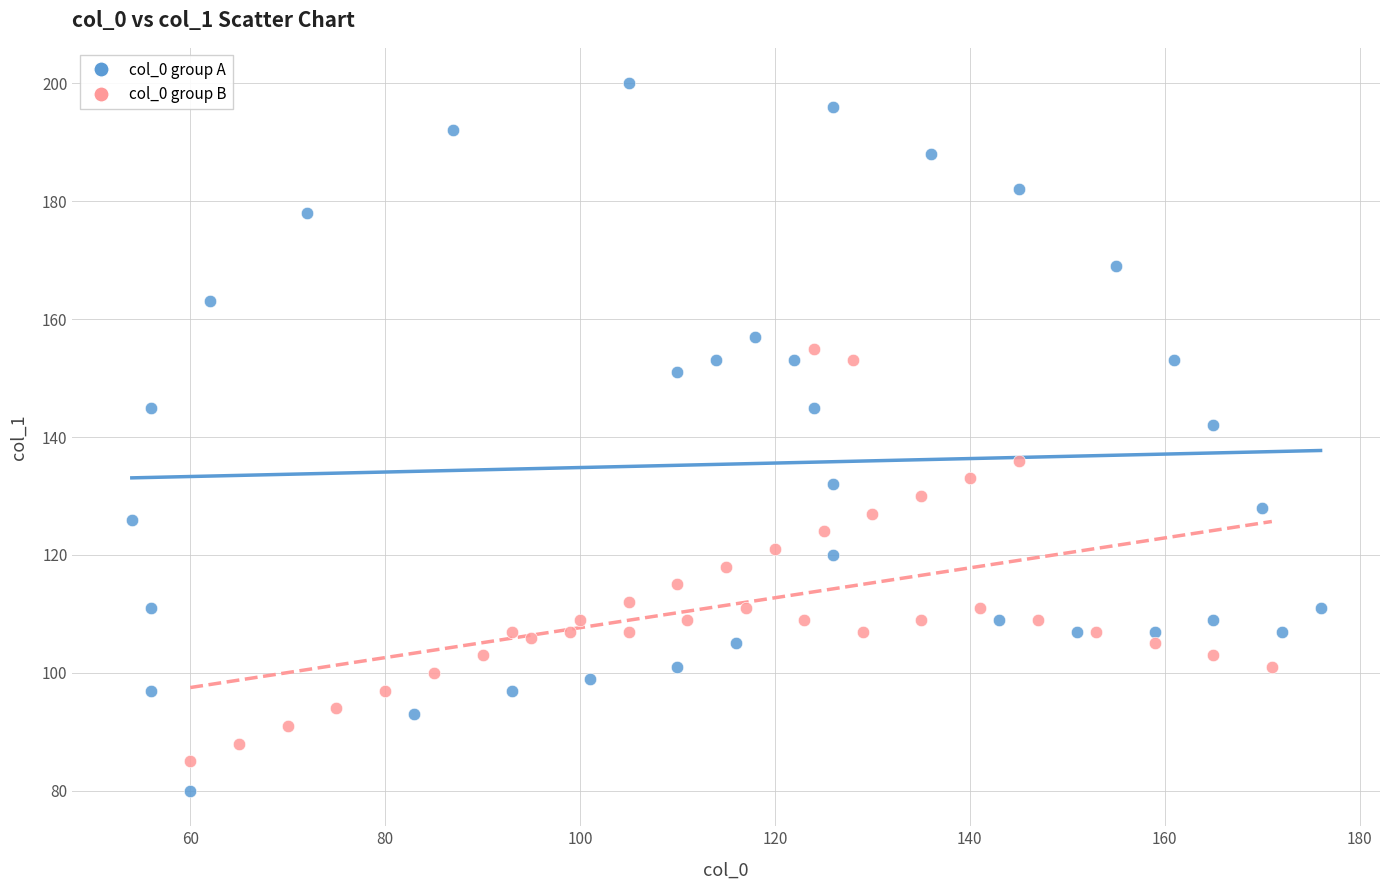

Which series contains the lowest Y value?

col_0 group A